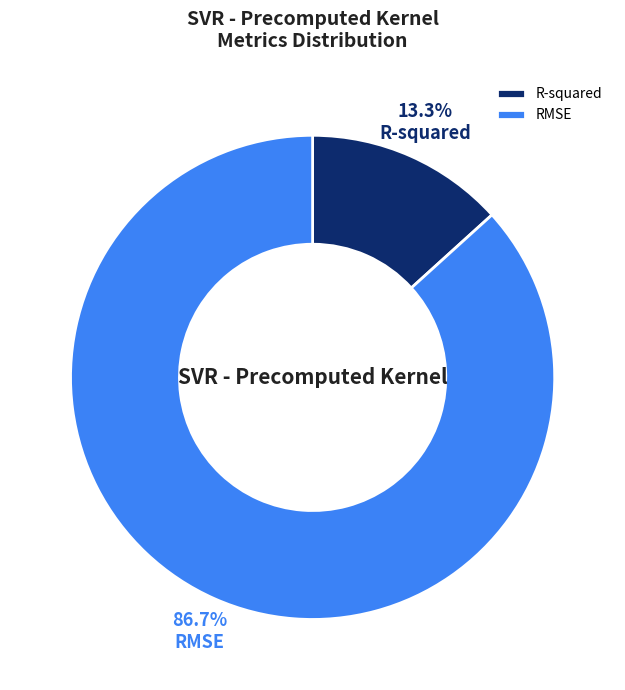

Is it true that RMSE is 92% of the pie?

False